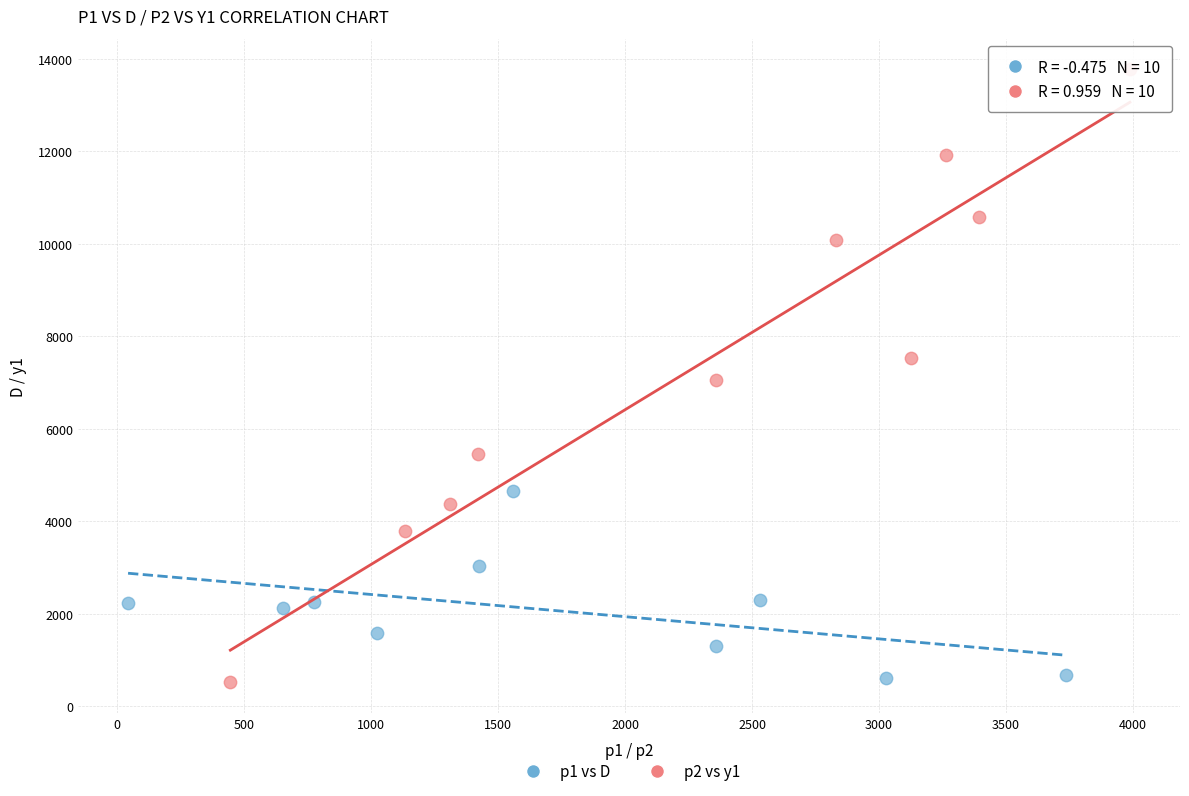

Which series contains the highest Y value?

p2 vs y1